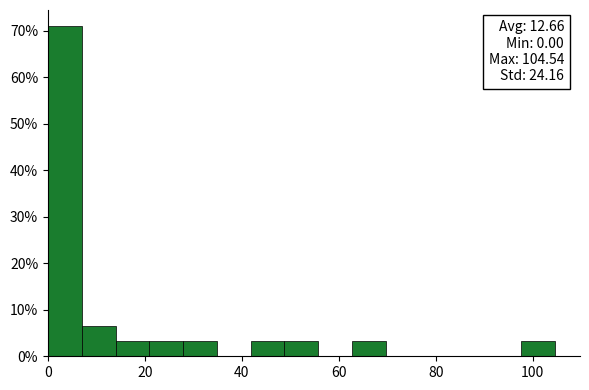

Read against the x-axis, roughly where is the centre of the tallest bar?

4